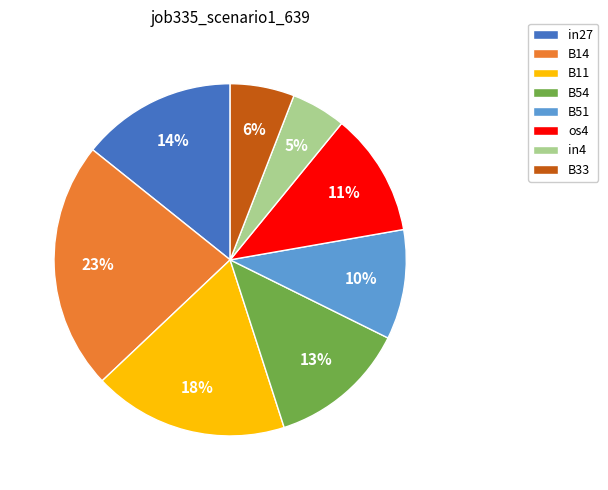

Which has a higher value, in27 or B11?

B11